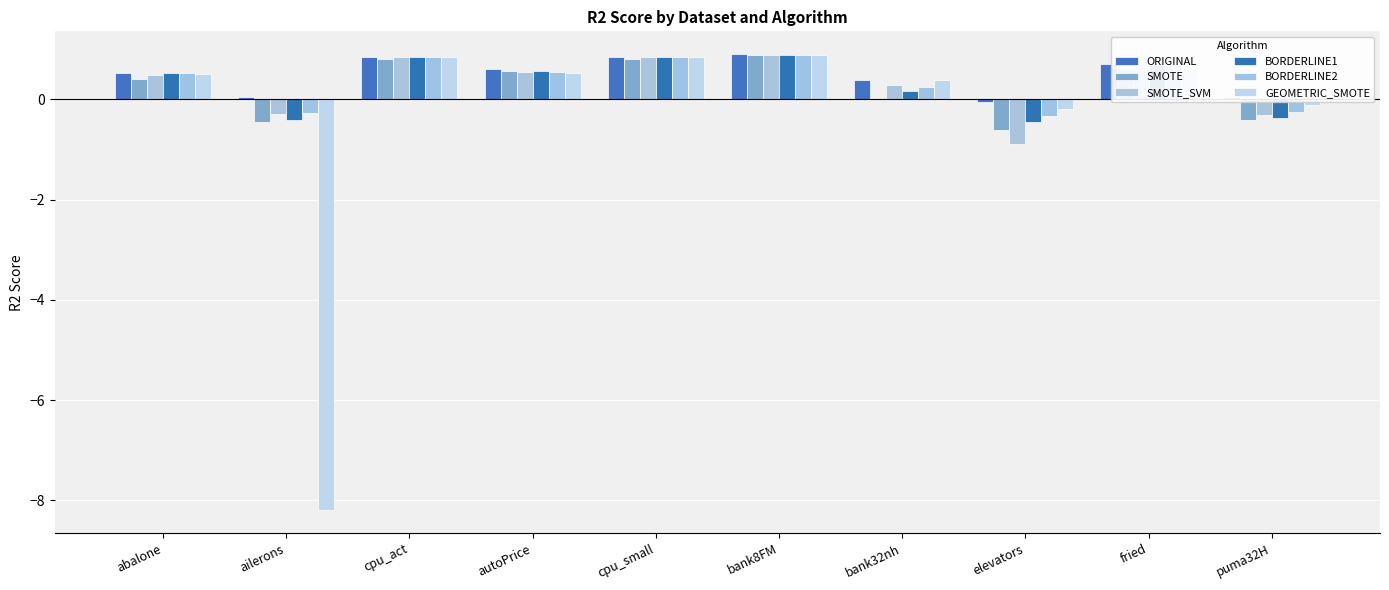

What is the label of the 10th bar from the right?

abalone